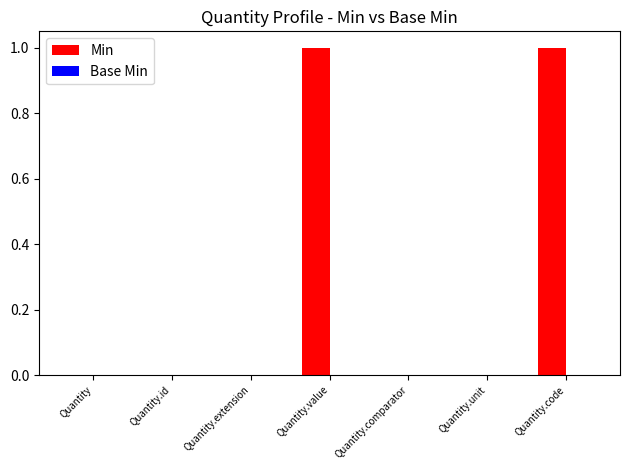

Reading left to right, extract all data points from this chart.

Quantity=0	Quantity.id=0	Quantity.extension=0	Quantity.value=1	Quantity.comparator=0	Quantity.unit=0	Quantity.code=1